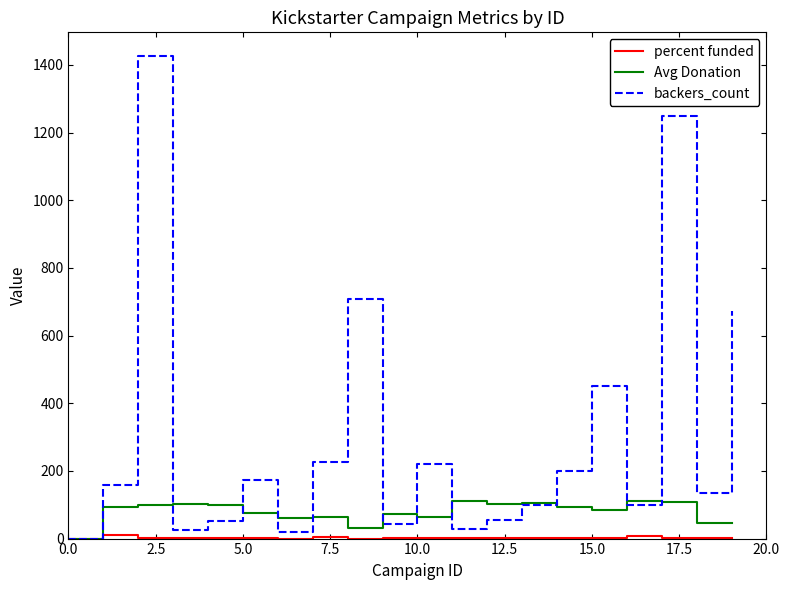

What is the maximum value shown in the chart?

1425.0